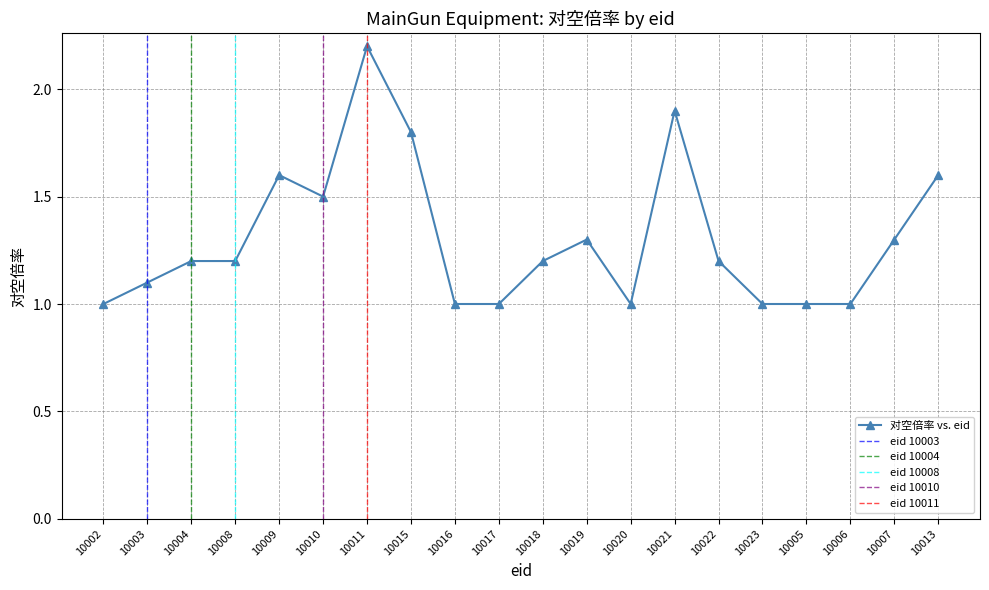

What is the change in value from 10002 to 10010?

+0.5